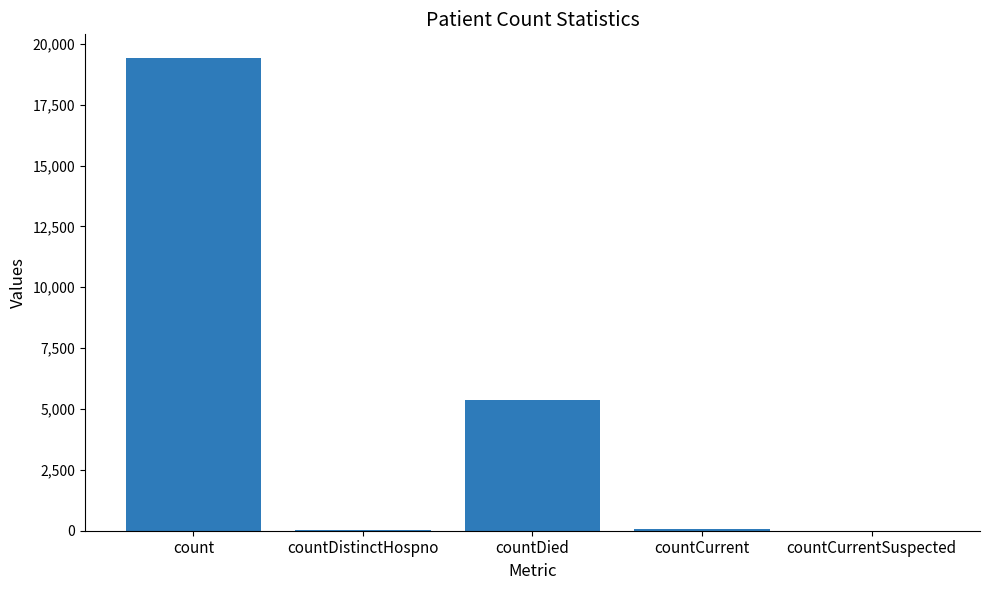

Are the bars grouped side by side (vs. stacked)?

No